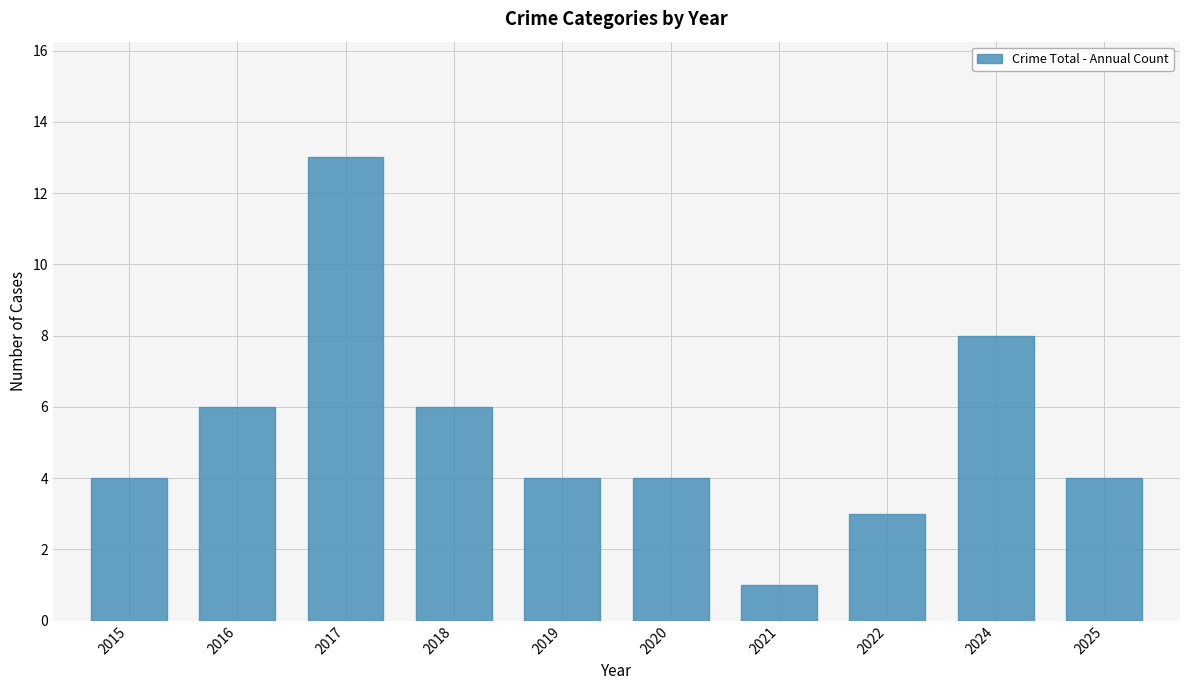

Reading right to left, what are all the values shown in this chart?

4	8	3	1	4	4	6	13	6	4